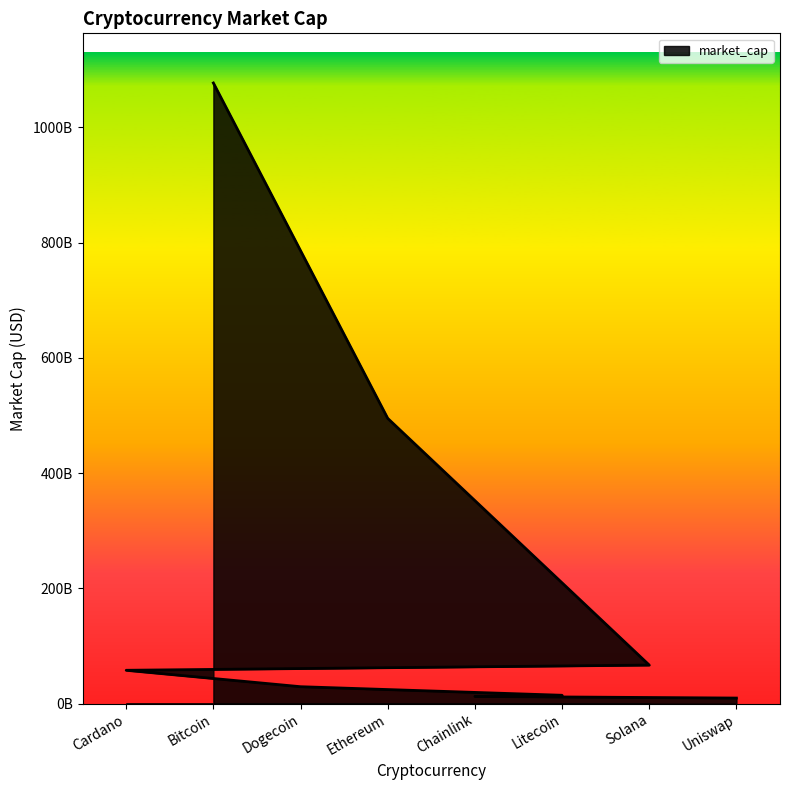

What is the smallest value displayed?

9713252379